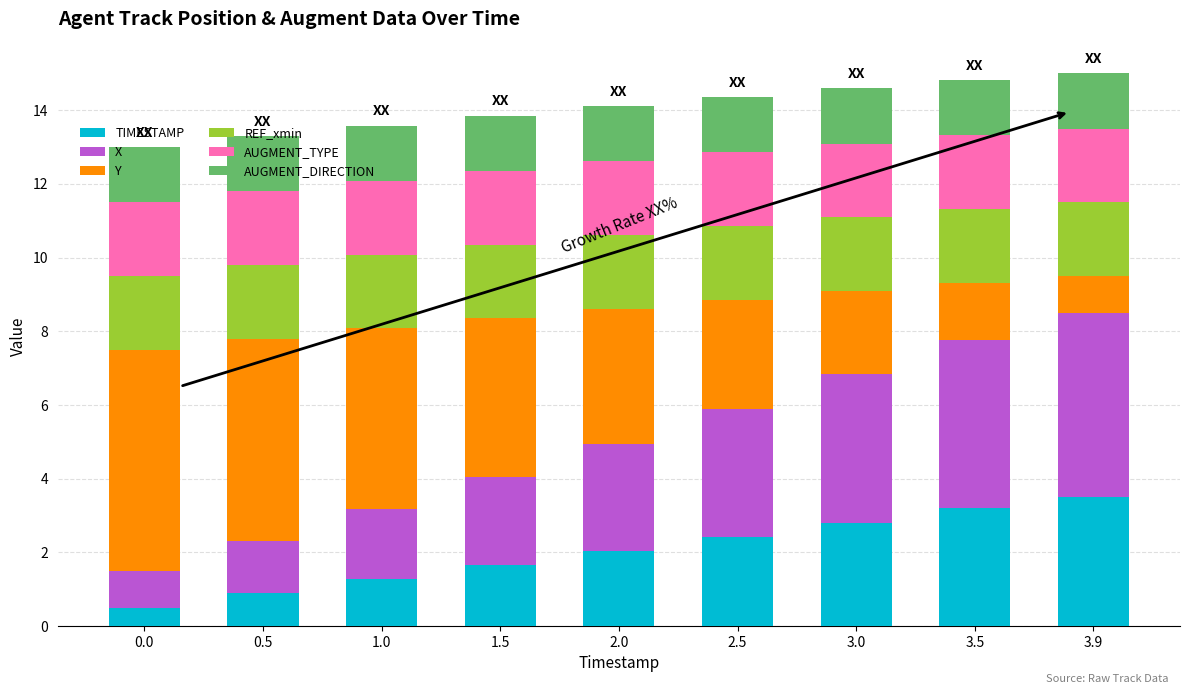

How many data points in TIMESTAMP are above 2?

5